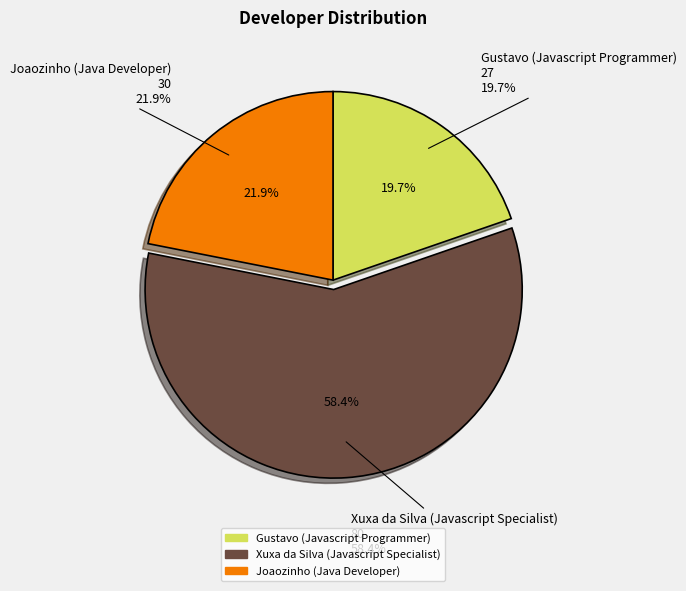

Does Xuxa da Silva (Javascript Specialist) represent more than half of the total?

Yes